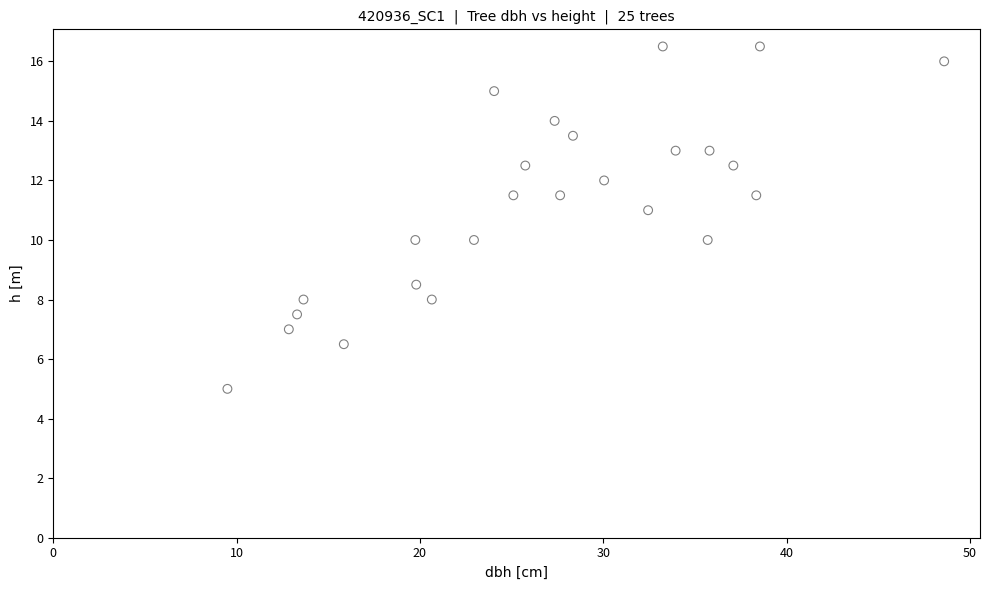

What is the range of X values (max minus min)?

39.1